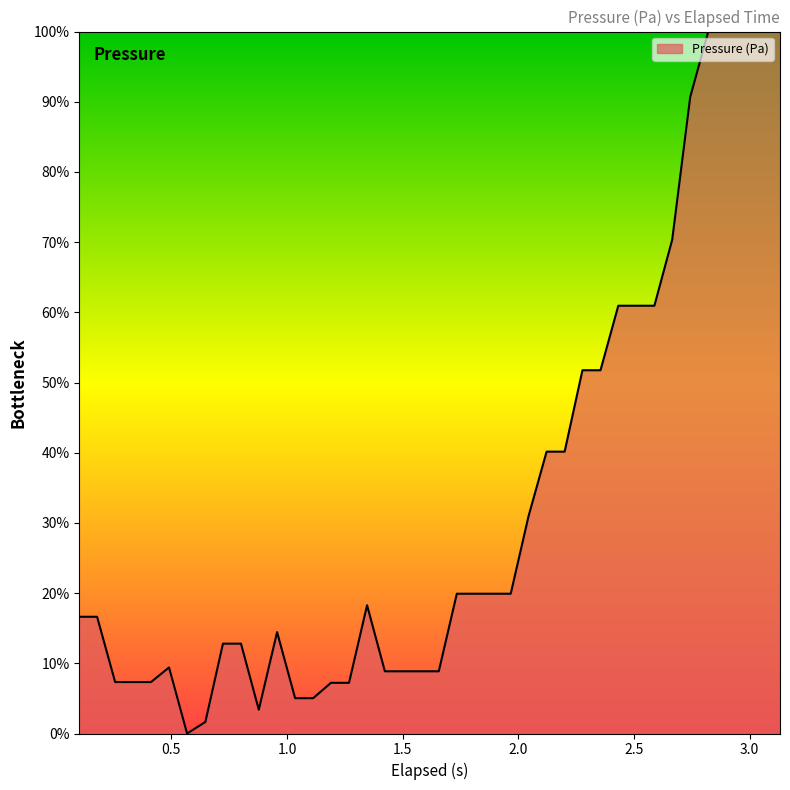

What is the difference between the maximum and minimum values?

100.0